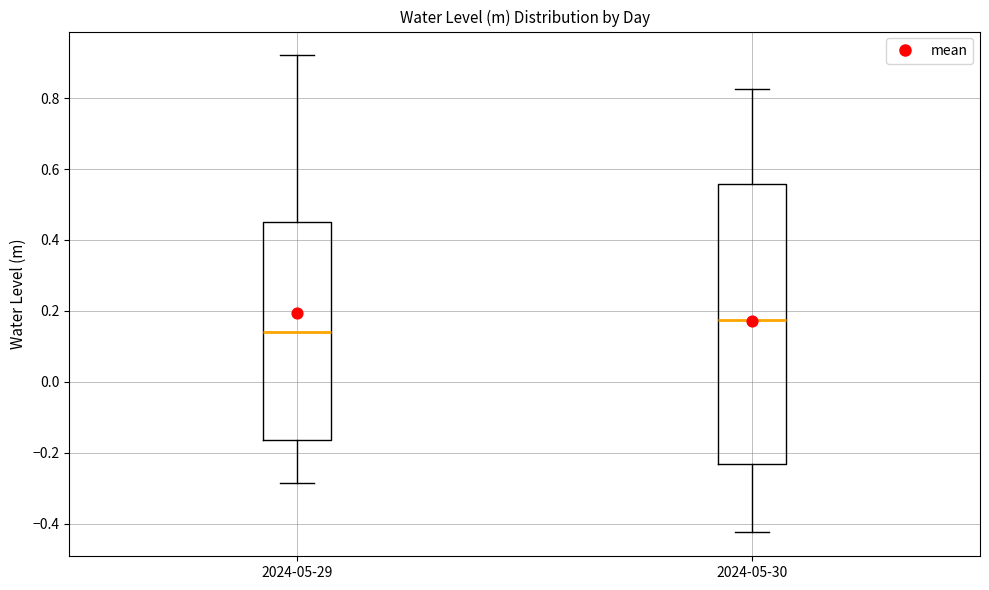

Where is the upper edge of the box for 2024-05-29 on the y-axis? The values are not printed on the chart, so give them approximately, as read against the axis.

0.46